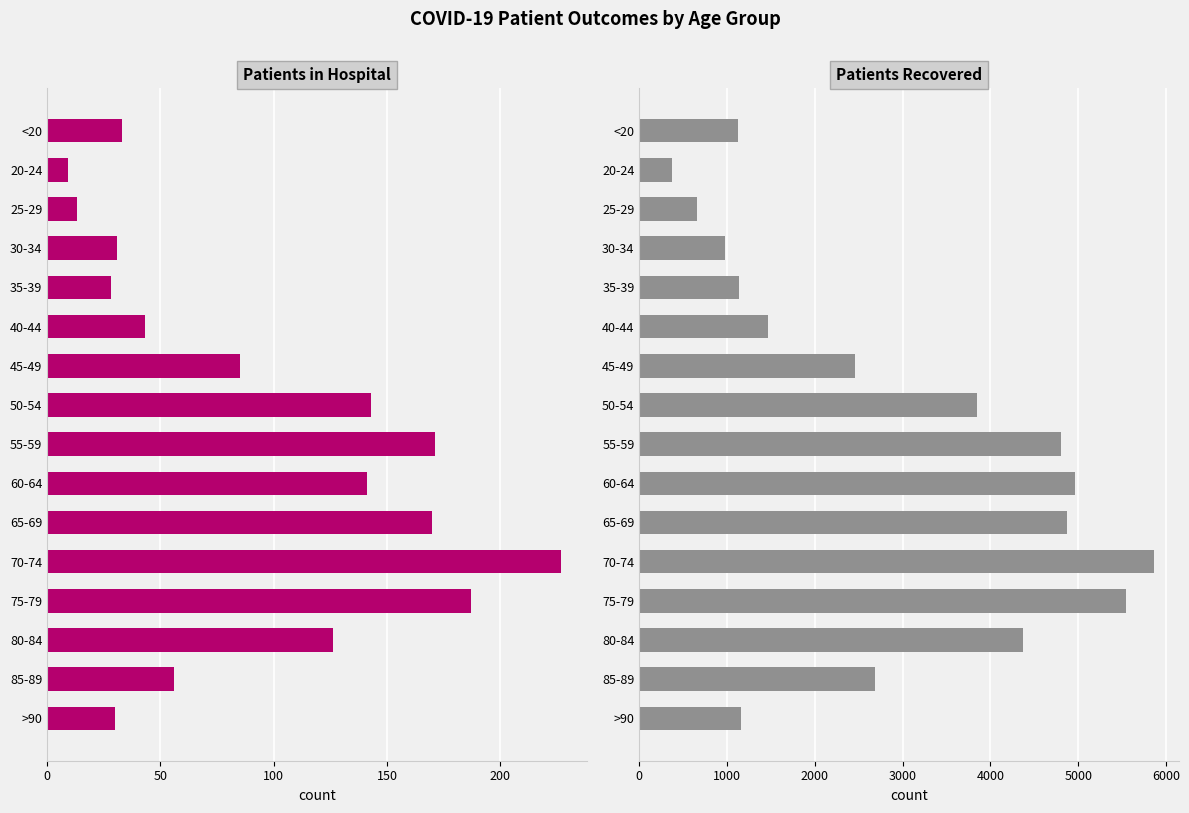

Which series has the largest range (max minus min)?

patients_recovered